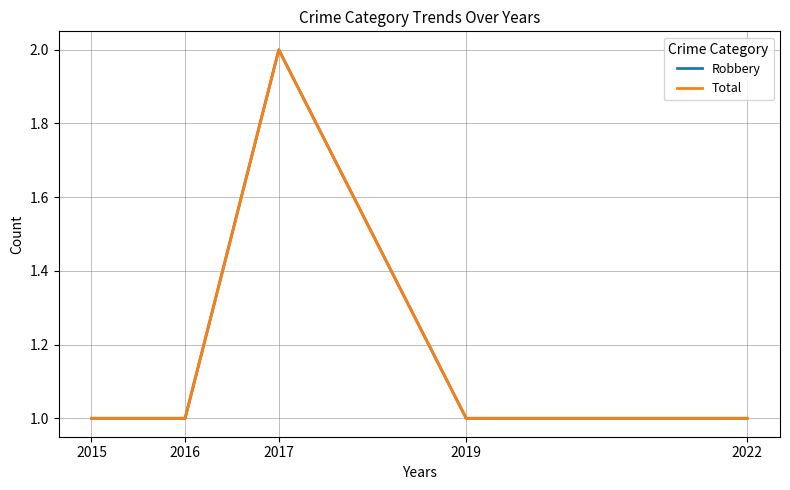

Between 2022 and 2015, which is larger?

2022